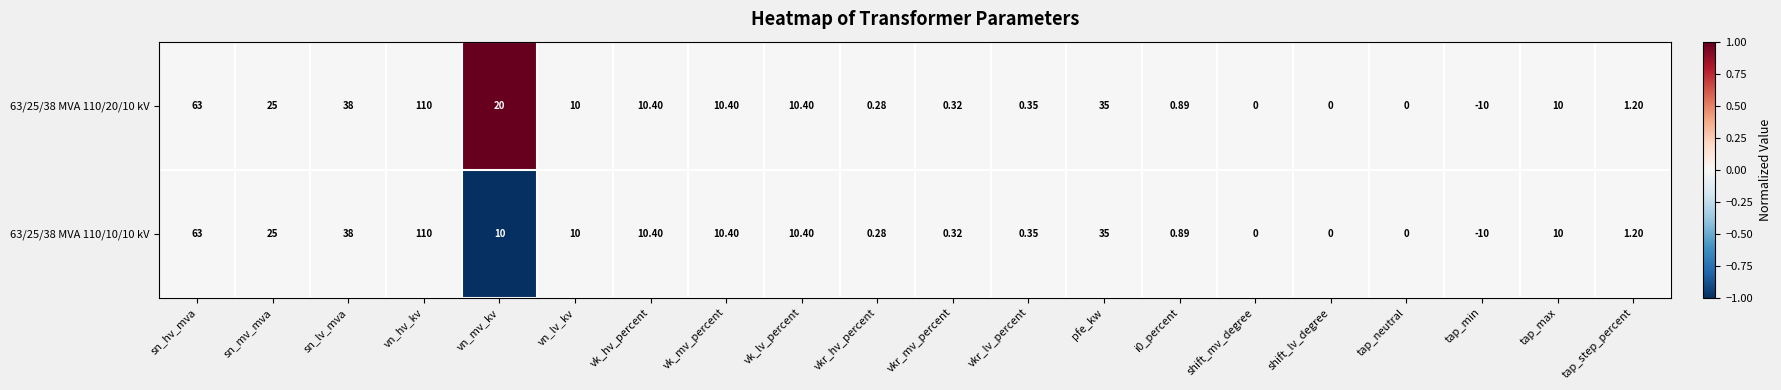

List the series in order of their overall mean, lowest first.

63/25/38 MVA 110/10/10 kV, 63/25/38 MVA 110/20/10 kV